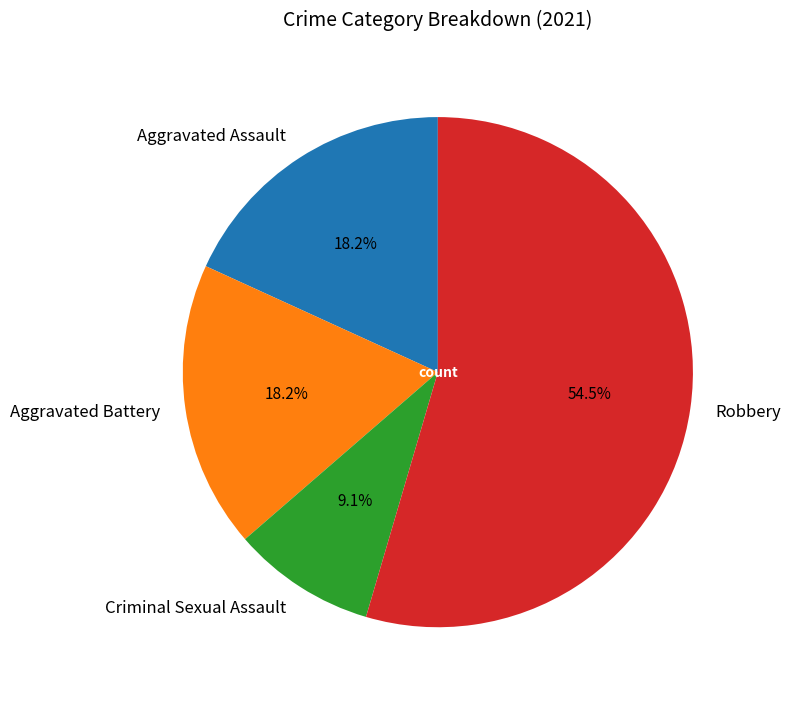

To the nearest percent, what is the combined percentage of Criminal Sexual Assault and Aggravated Battery?

27%